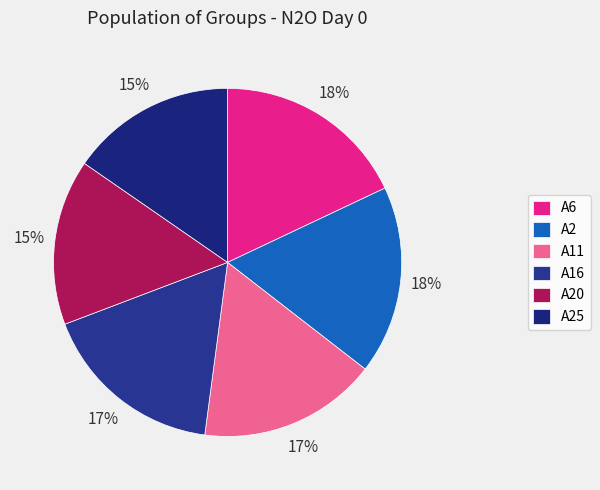

Combined, do A16 and A2 account for over 50%?

No